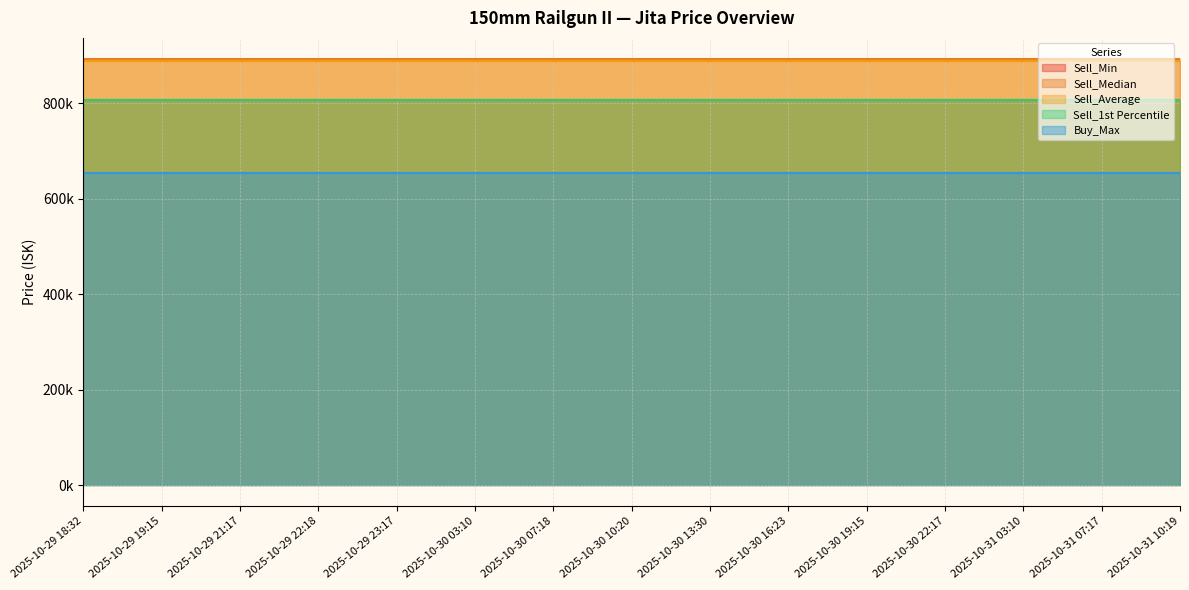

True or false: Buy_Max and Sell_Median intersect in this chart.

False